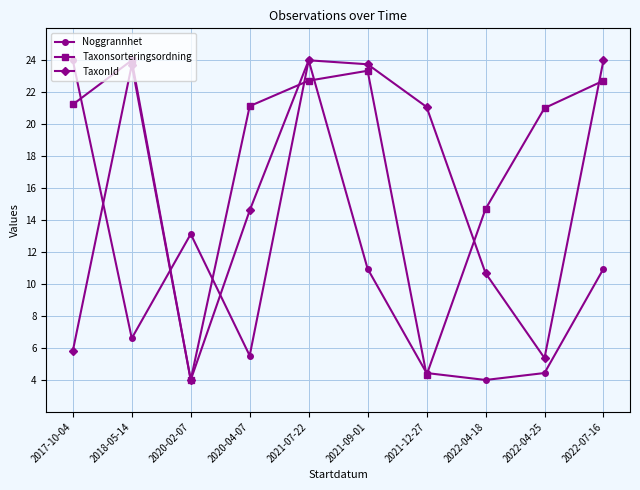

What is the highest value of the Taxonsorteringsordning series?

24.0